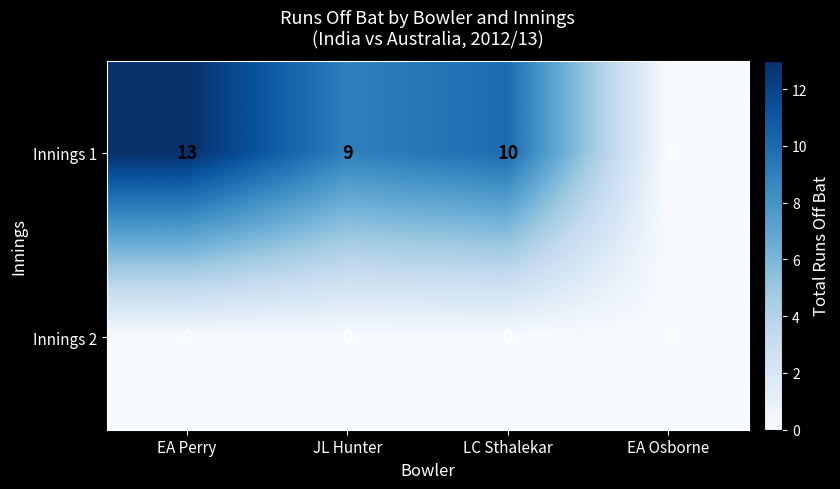

Where does the Innings 1 series first go above 10?

EA Perry